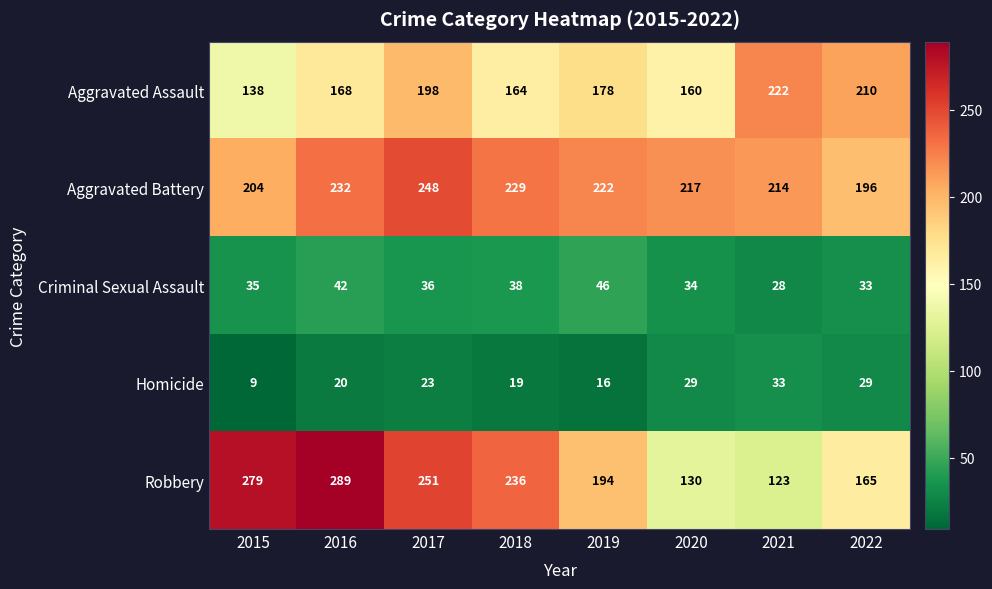

What is the difference between the Aggravated Assault values at 2018 and 2016?

4